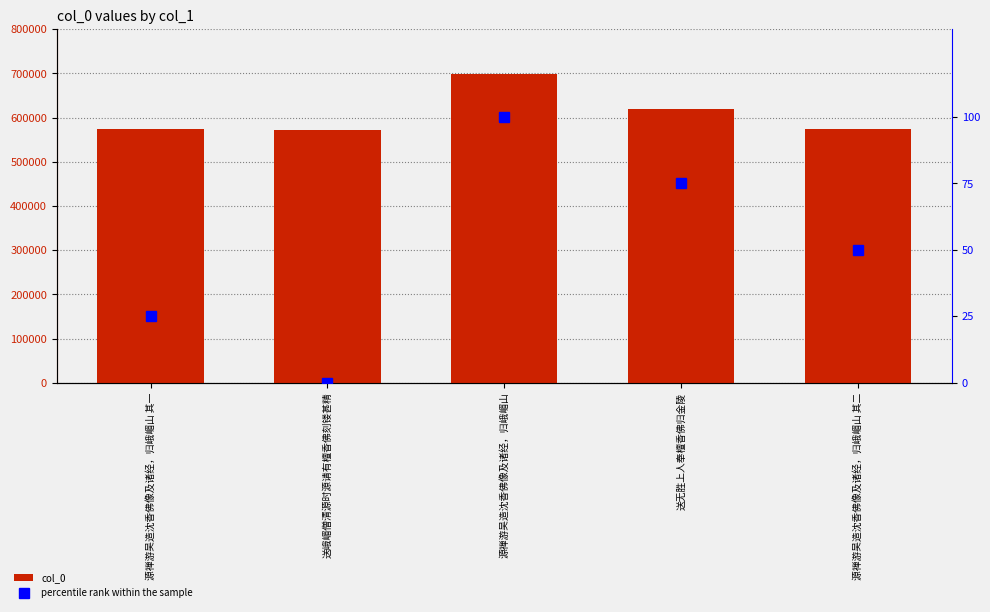

What is the label of the 2nd bar from the right?

送无胜上人奉檀香佛归金陵